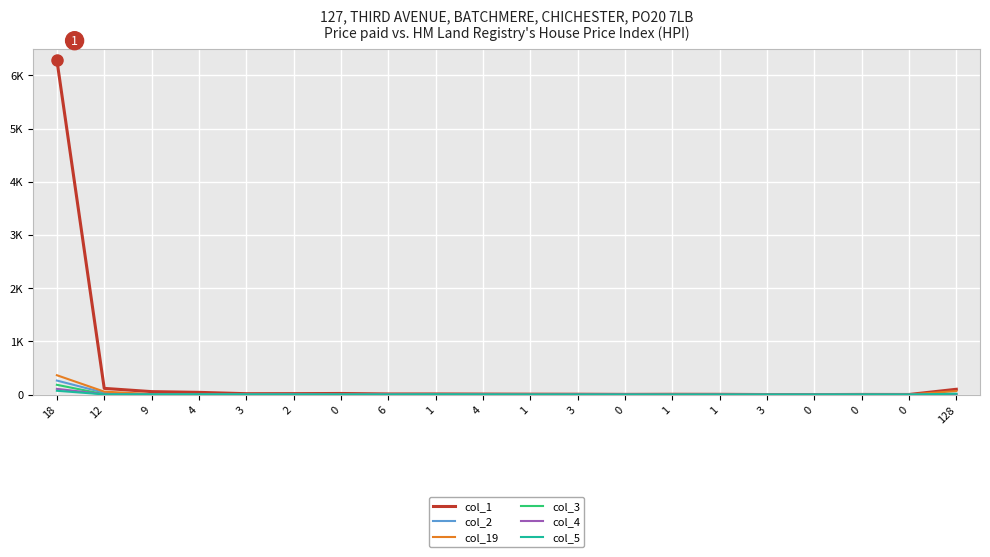

In col_19, how many points are lower than both neighbors (excluding endpoints)?

3